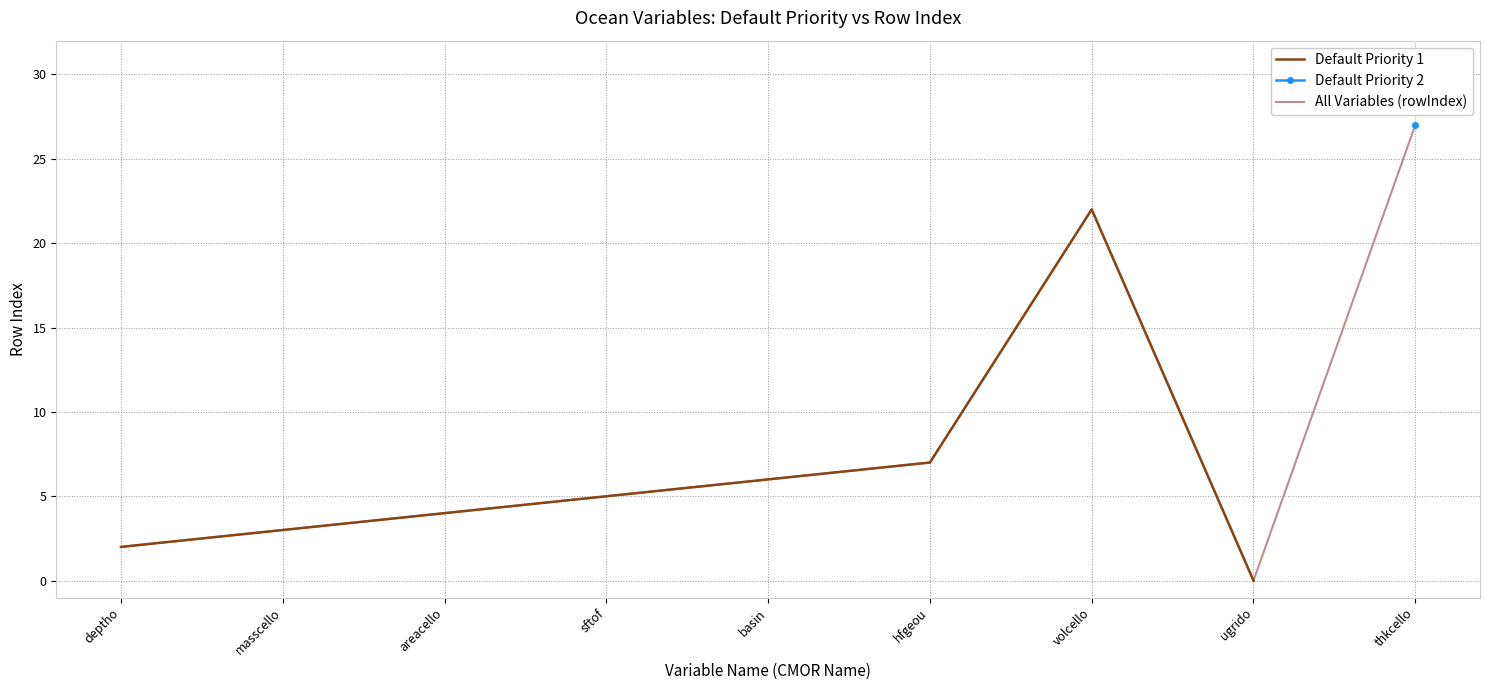

True or false: the data has more than 2 interior local peaks.

False